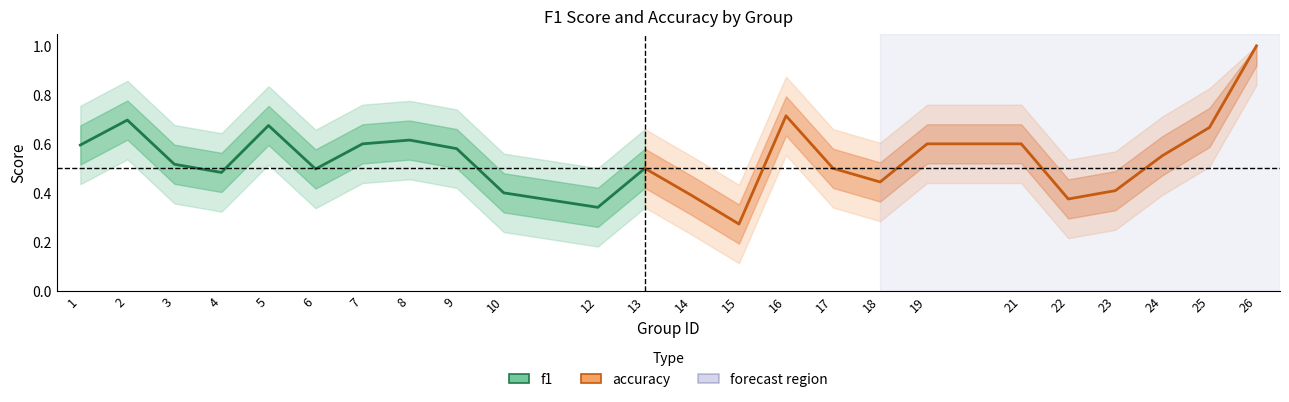

At which category is the sum across all series the highest?

26